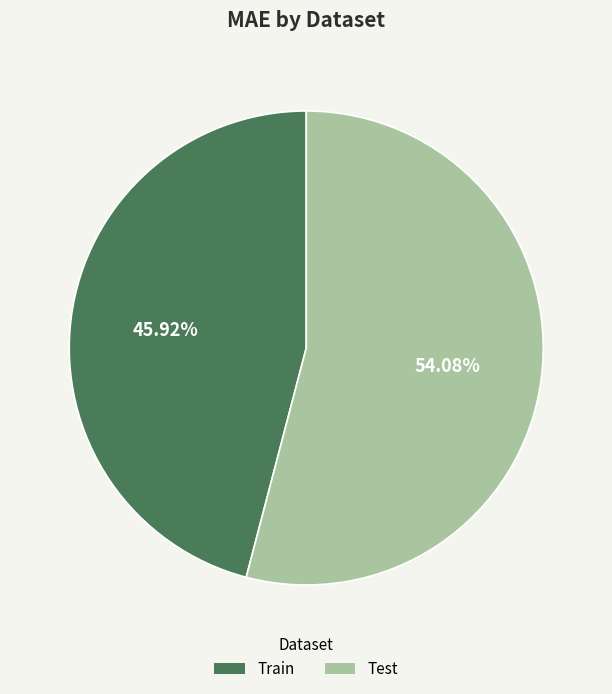

Does Test represent more than half of the total?

Yes